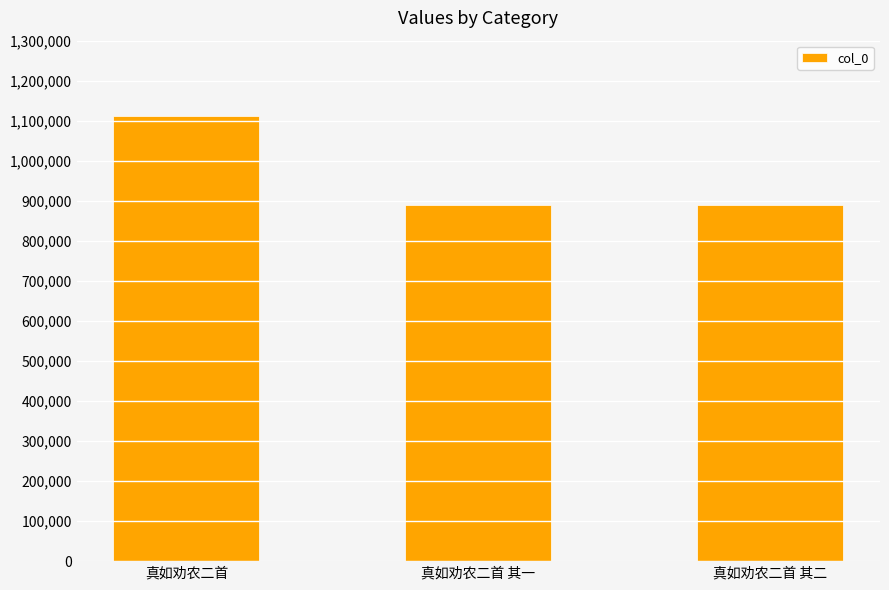

What is the approximate value at 真如劝农二首 其二, to the nearest 10?

890670